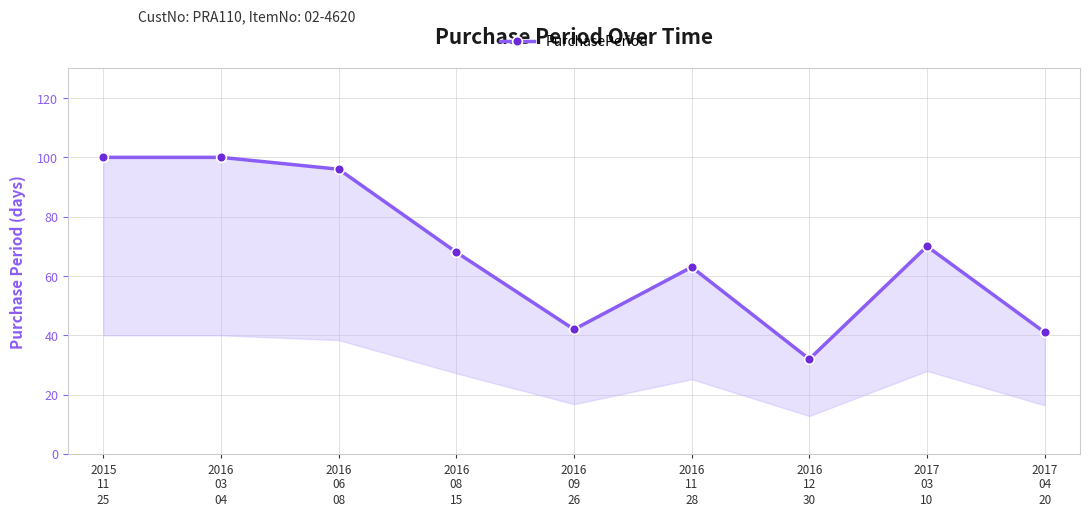

Approximately how many times larger is the value at 2016
03
04 compared to 2017
04
20?

2.4